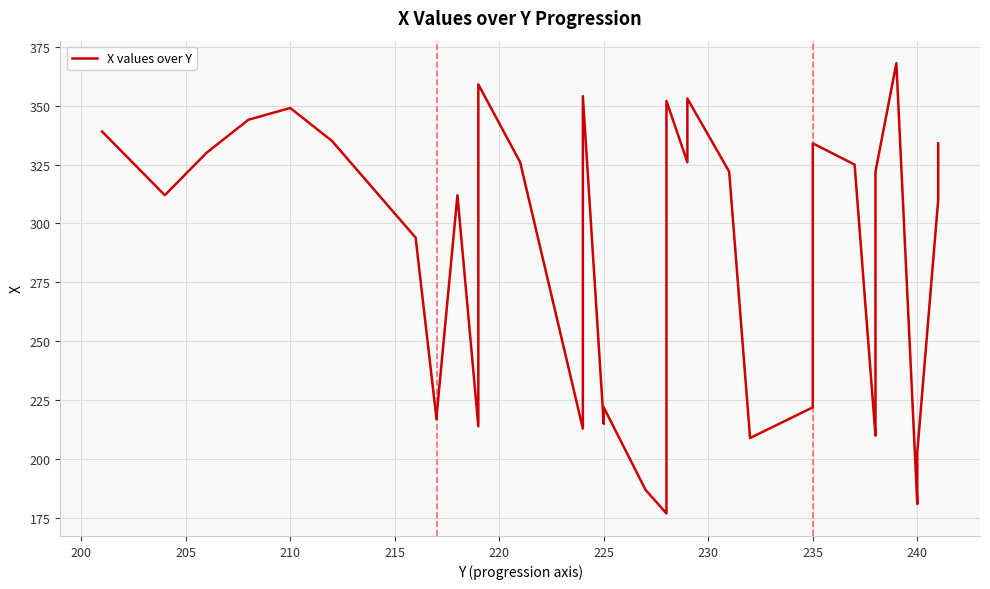

What is the label of the 38th point from the left?

240